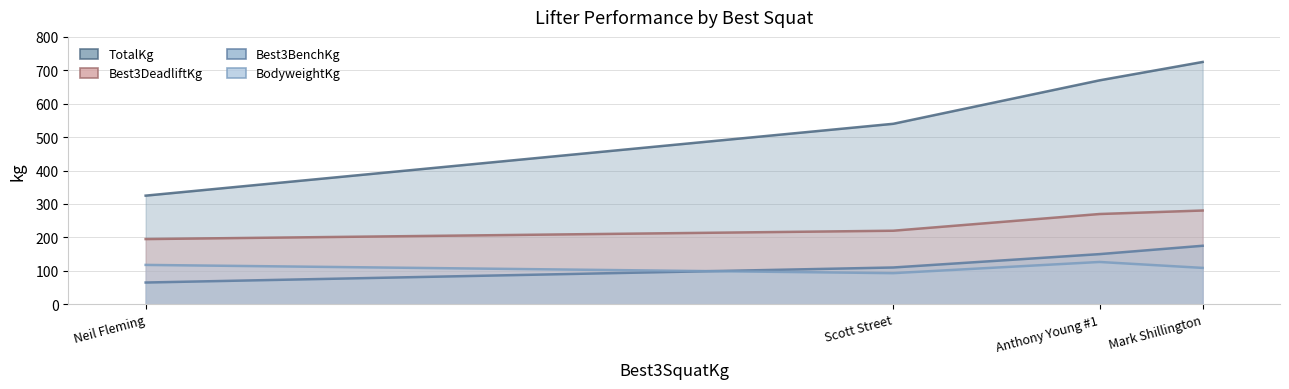

What is the total value across all series at Neil Fleming?

702.7